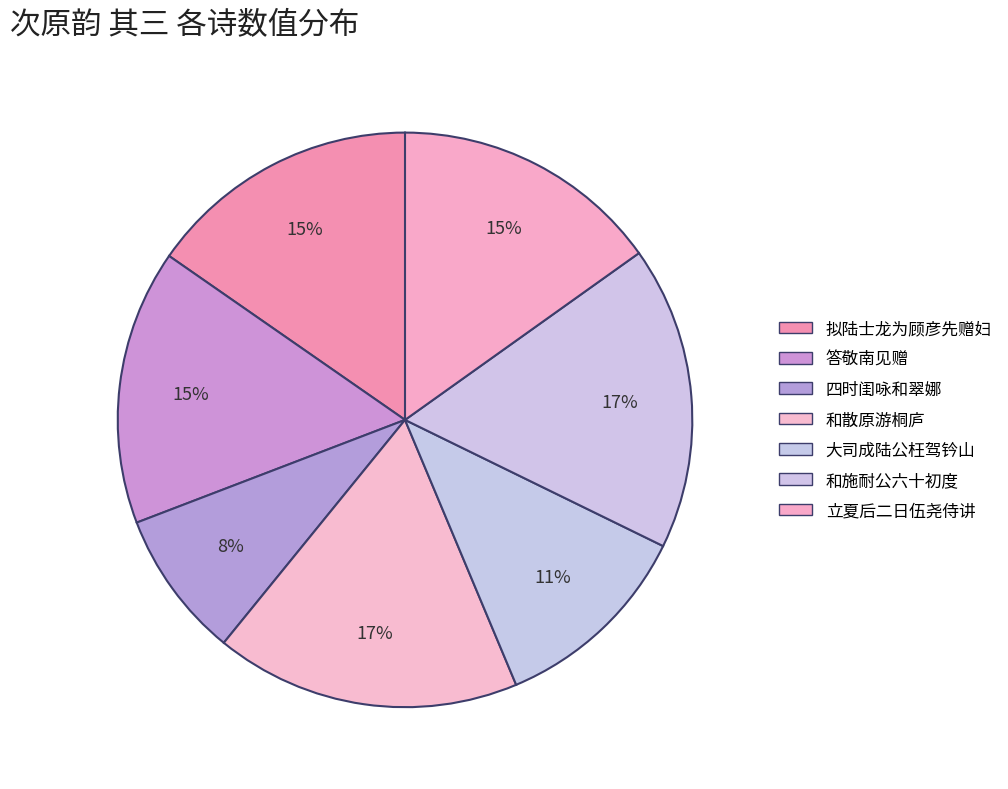

How many segments does this pie chart have?

7